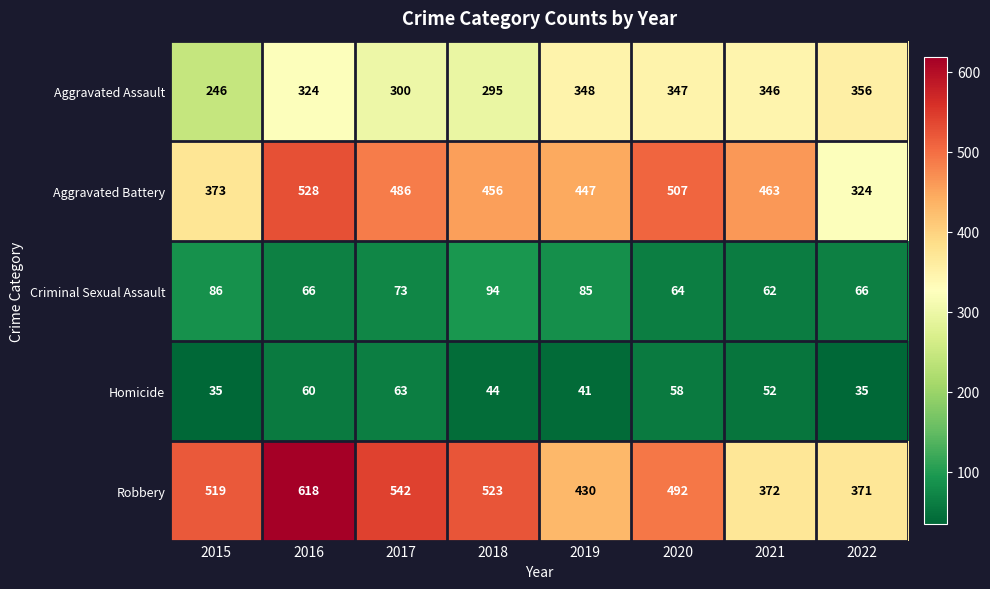

At which label does Aggravated Assault first exceed 346?

2019